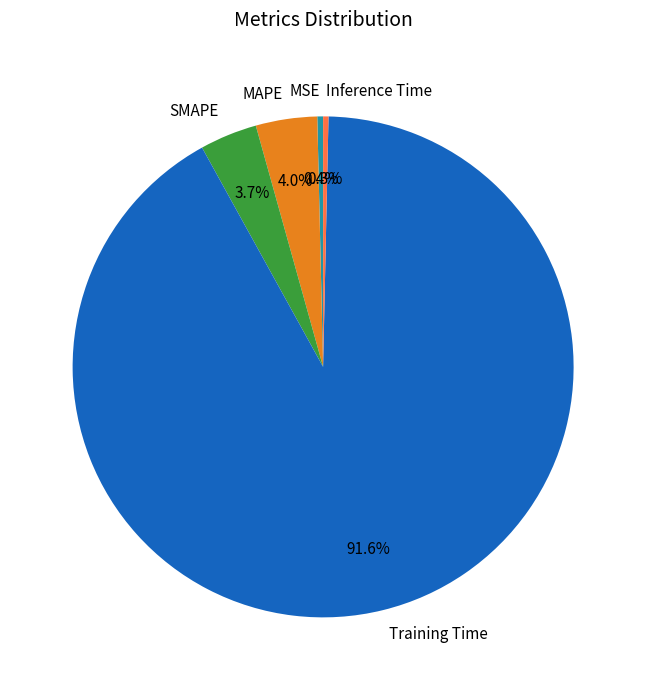

Is there any slice that represents more than half of the pie?

Yes